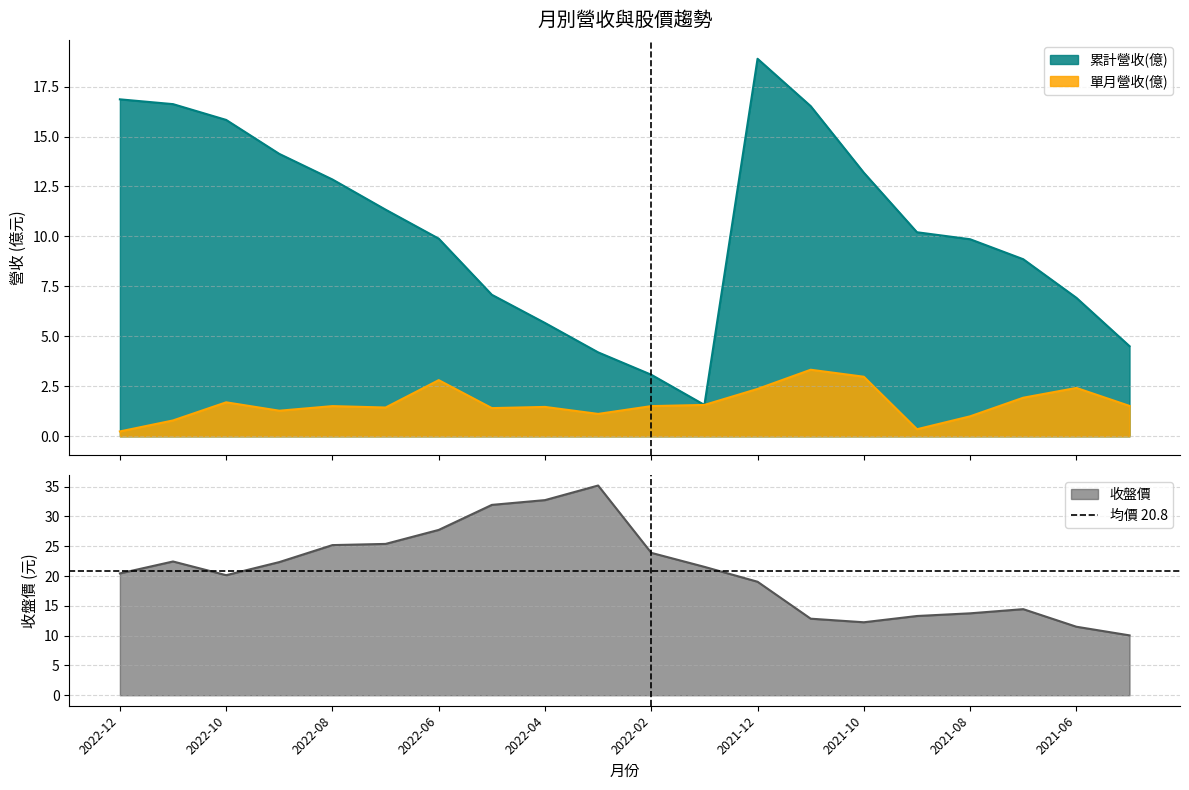

At which category does 收盤價 reach its first local valley?

2022-10